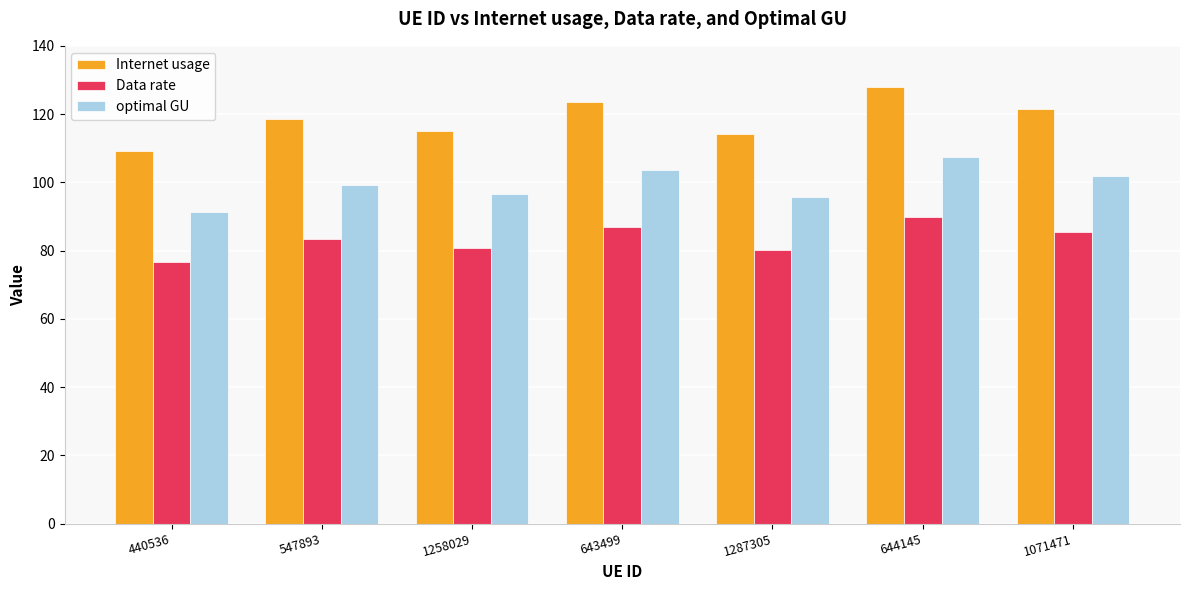

What is the total value across all series at 440536?

277.1